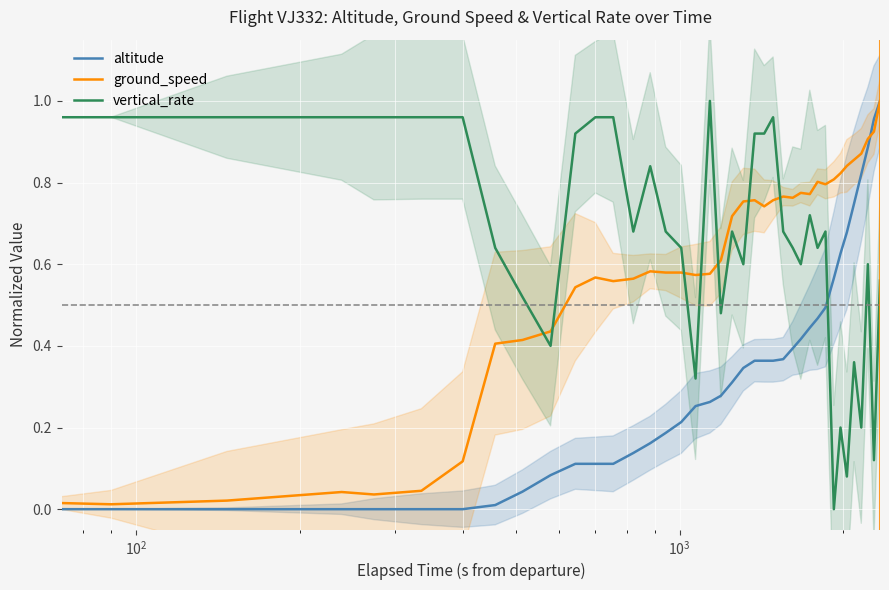

What is the sum of all altitude values?

12.6